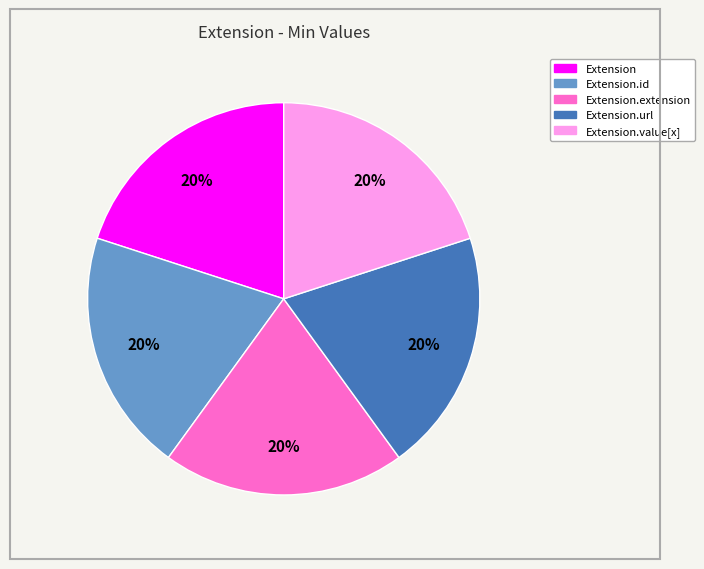

To the nearest percent, what is the average slice percentage?

20%